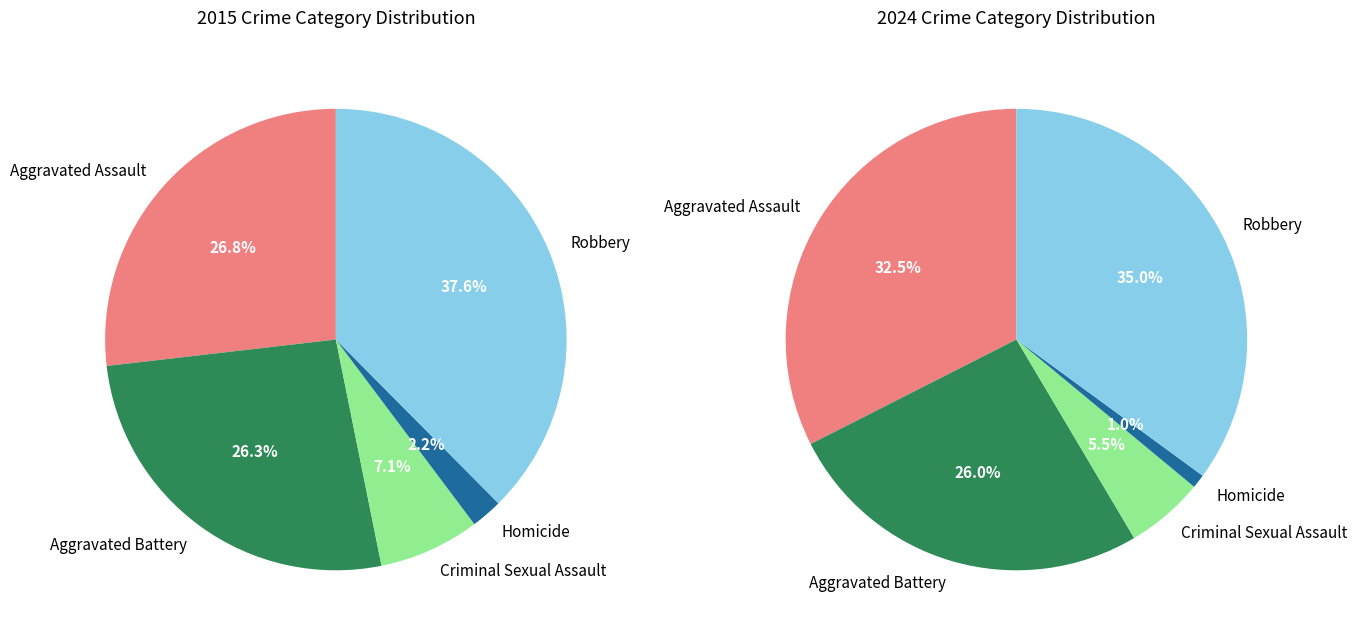

To the nearest percent, what is the difference between the 2 and values_2024 slice percentages?

21%